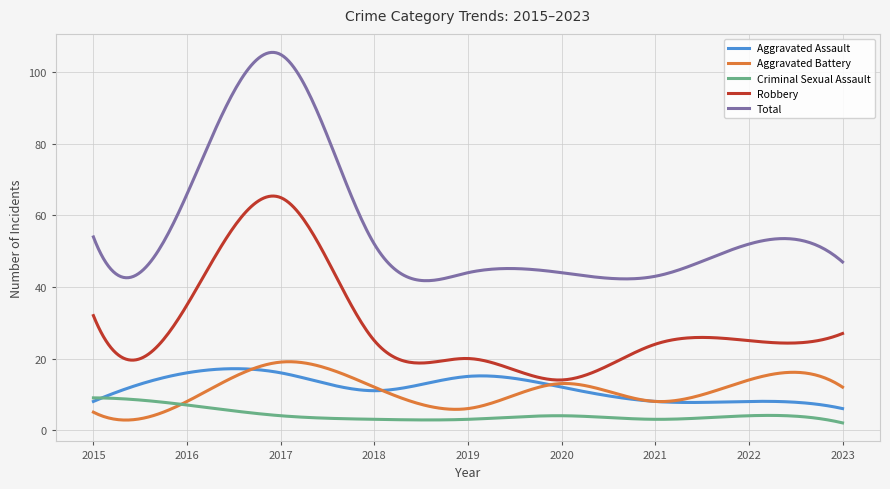

Which series has the widest spread of values?

Total